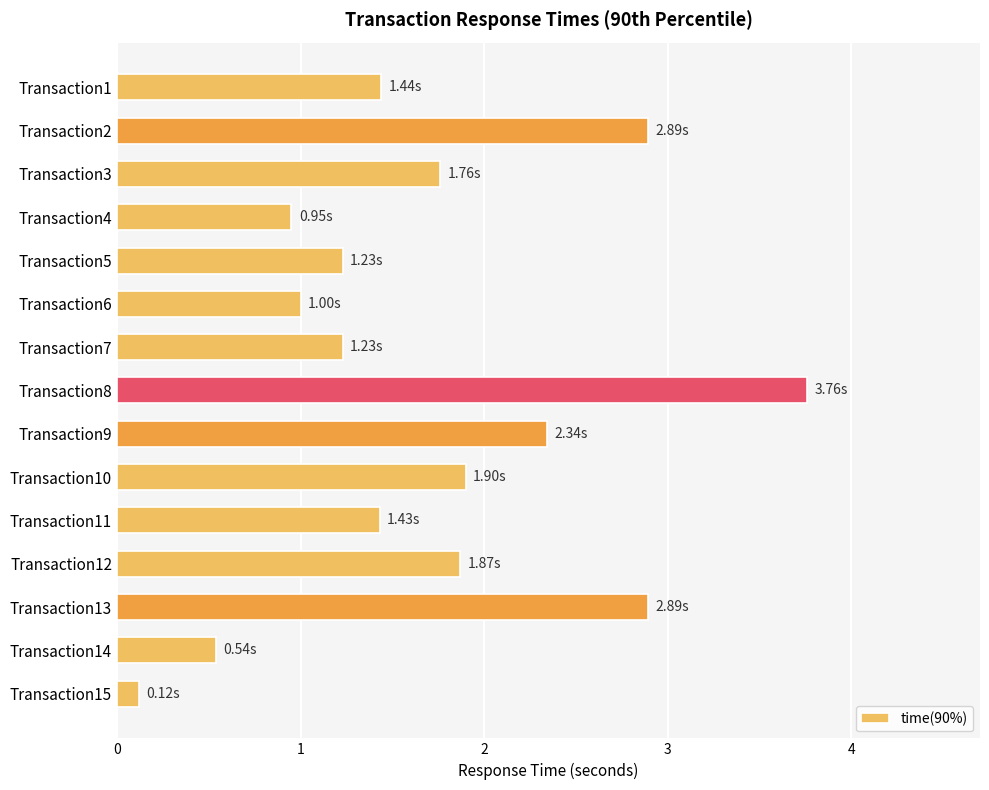

What is the difference between the maximum and minimum values?

3.6